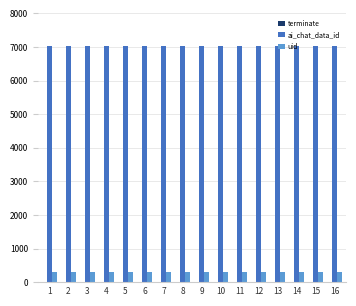

Which series has the largest total across all categories?

ai_chat_data_id